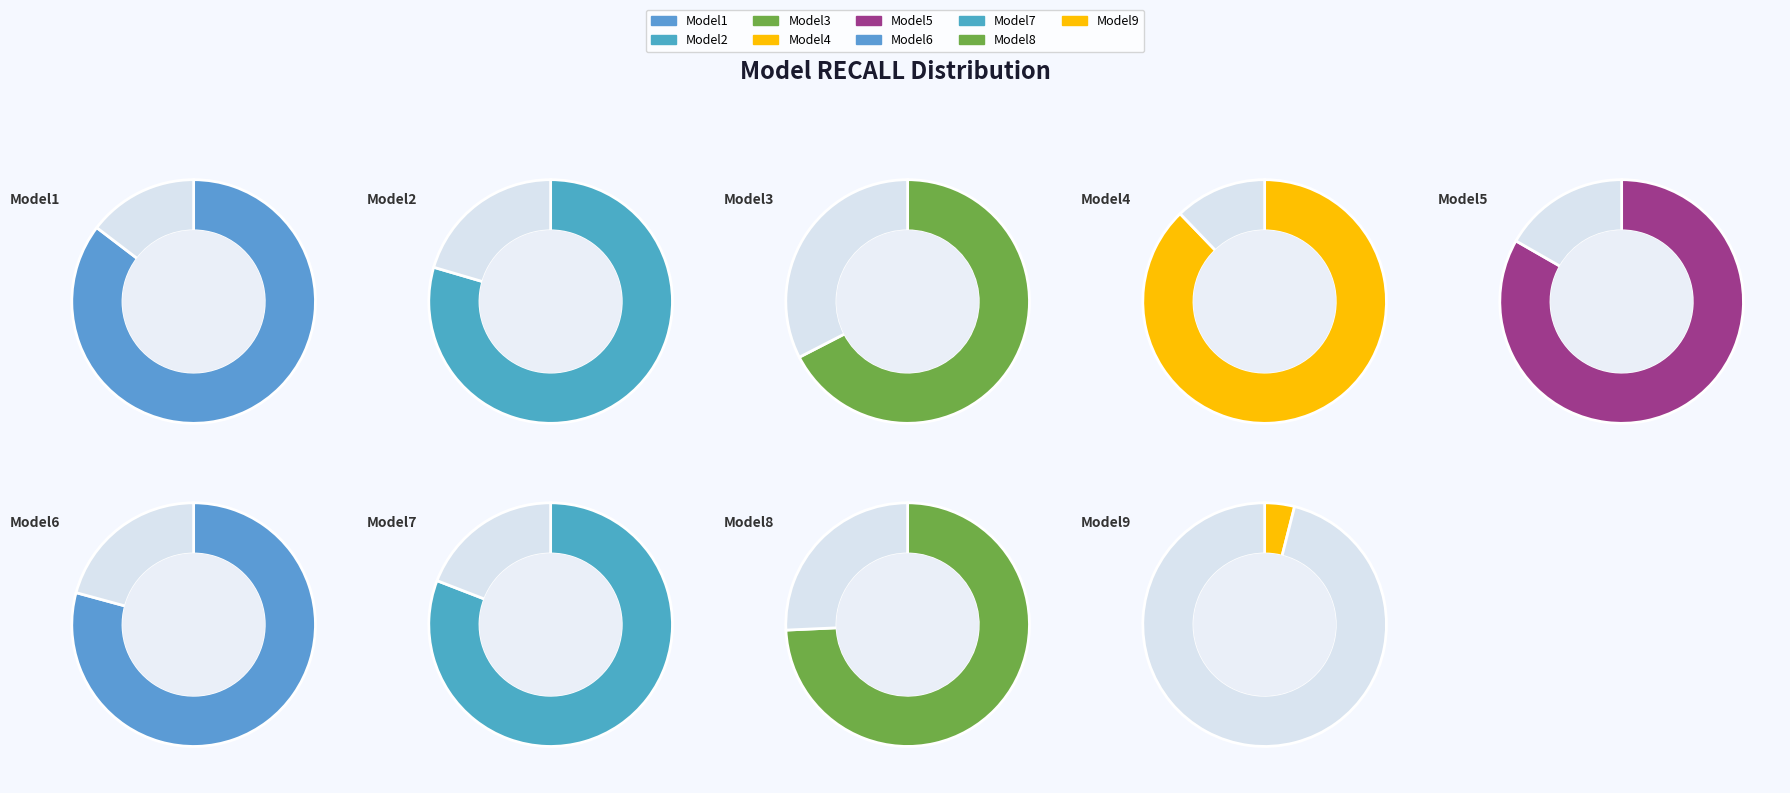

Count the number of slices in the pie.

9